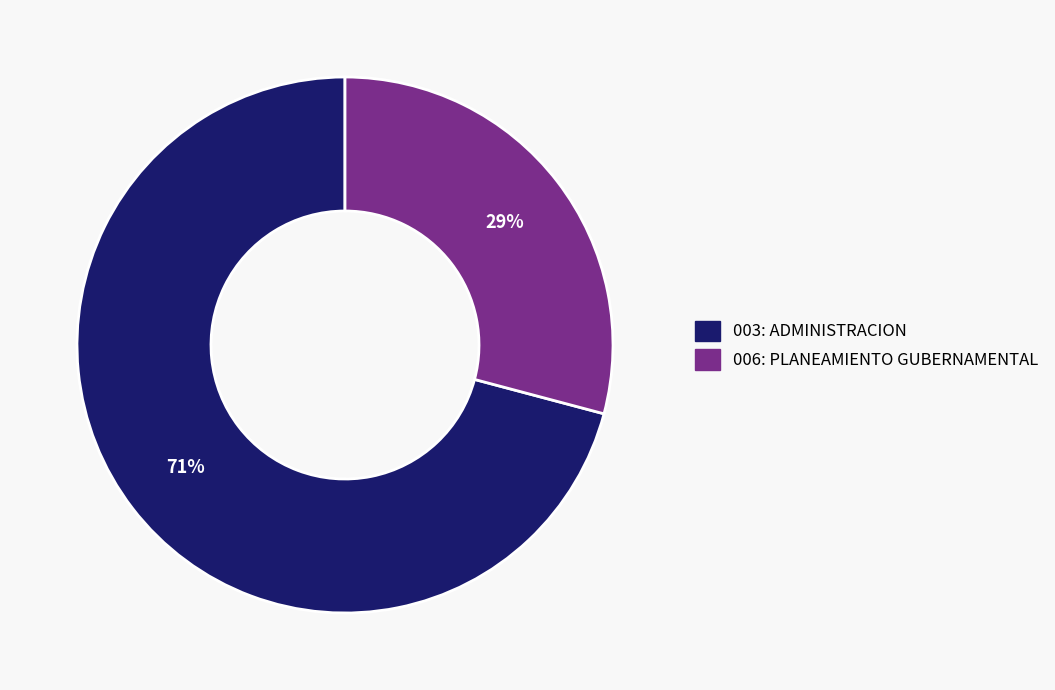

Does 003: ADMINISTRACION account for over 50% of the chart?

Yes